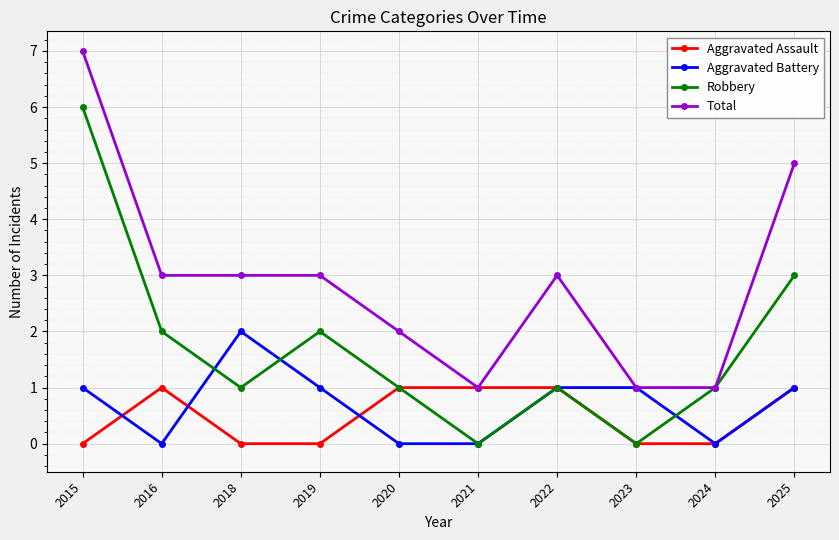

How many lines are shown in the chart?

4